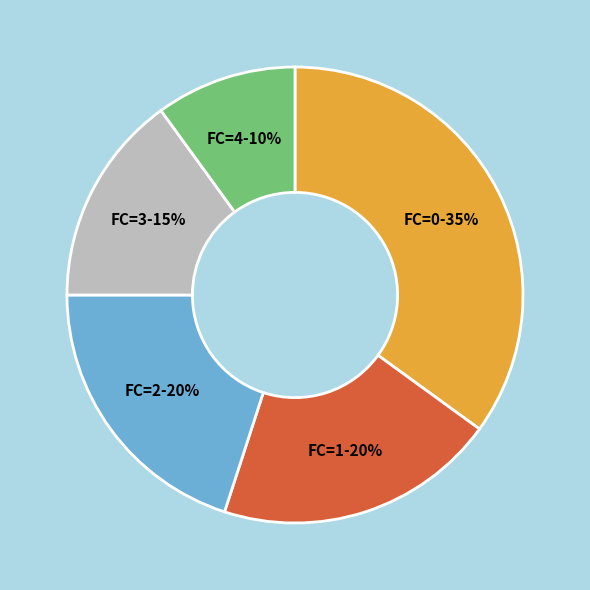

To the nearest percent, what percentage of the pie is FC=4?

10%